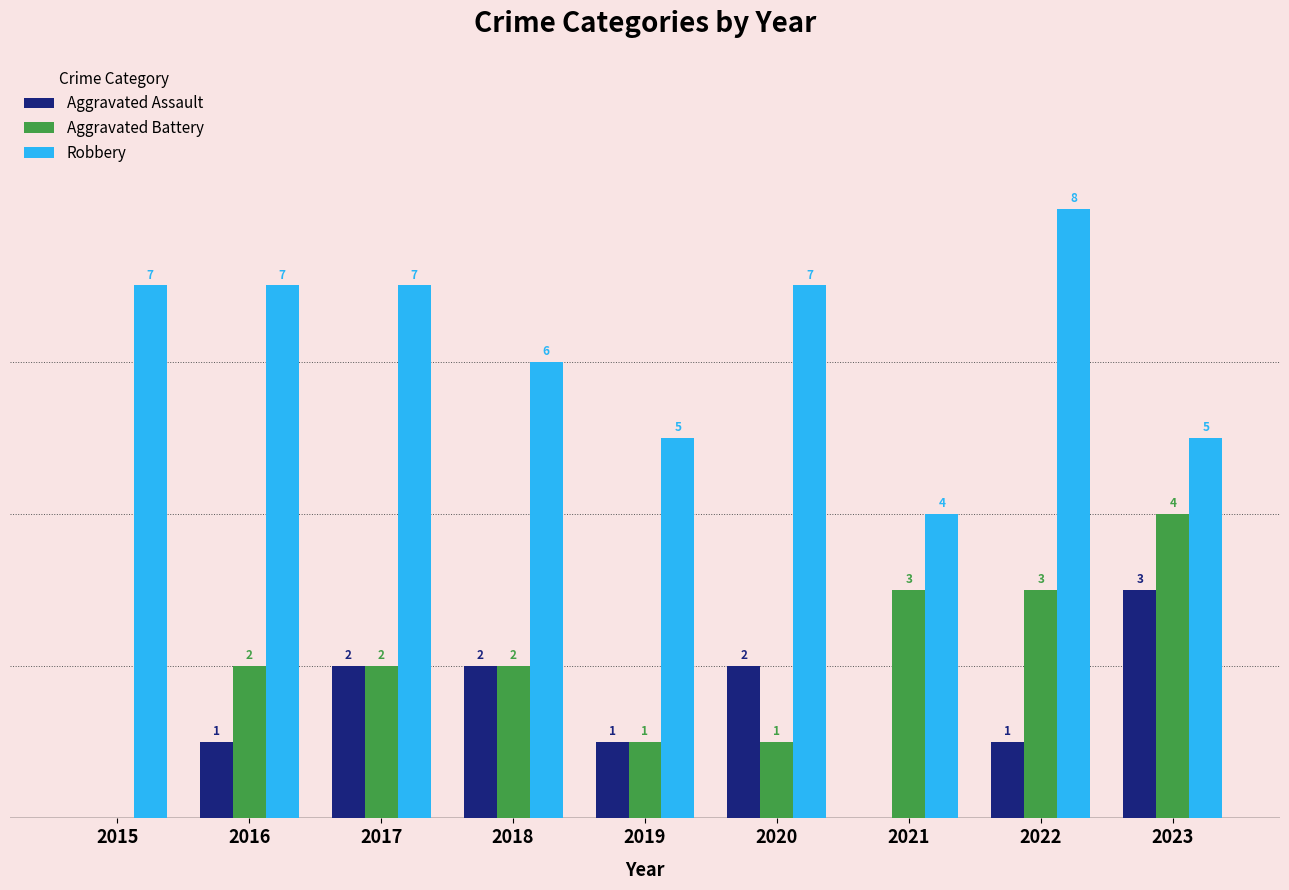

Between 2018 and 2023, which series saw the biggest shift?

Aggravated Battery